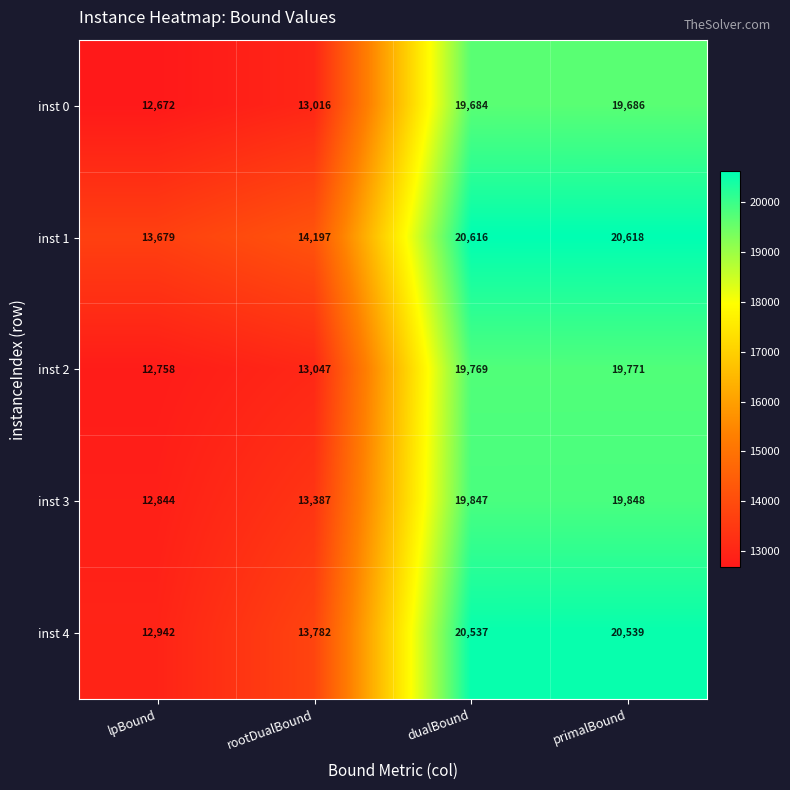

How many data points in inst 4 are less than 20537?

2